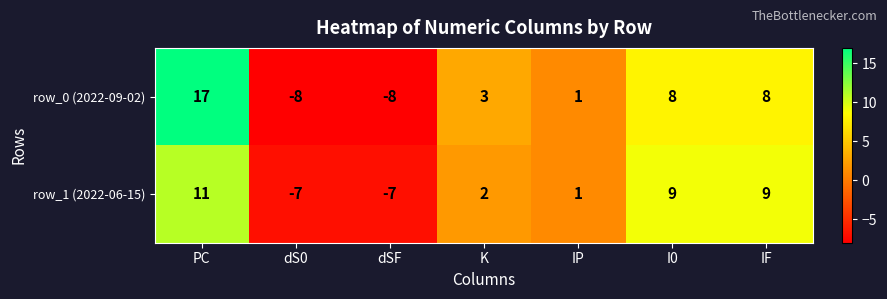

What is the total value across all series at I0?

17